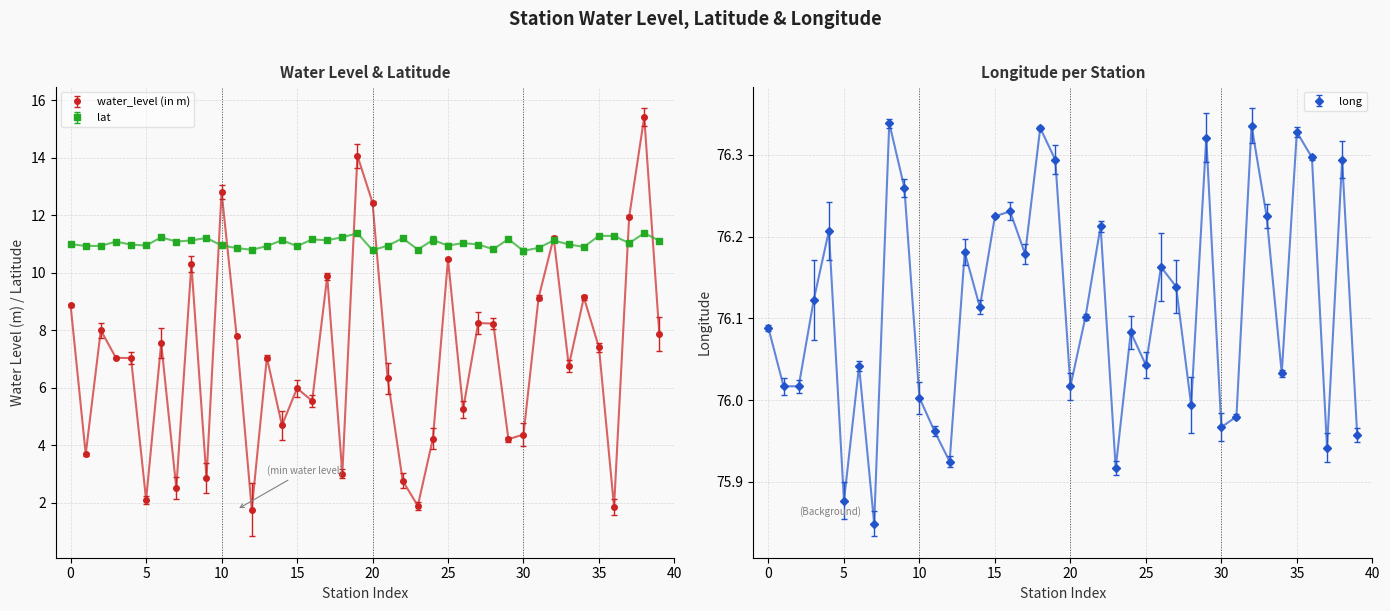

Rank the series by their maximum value, from highest to lowest.

long, water_level (in m), lat